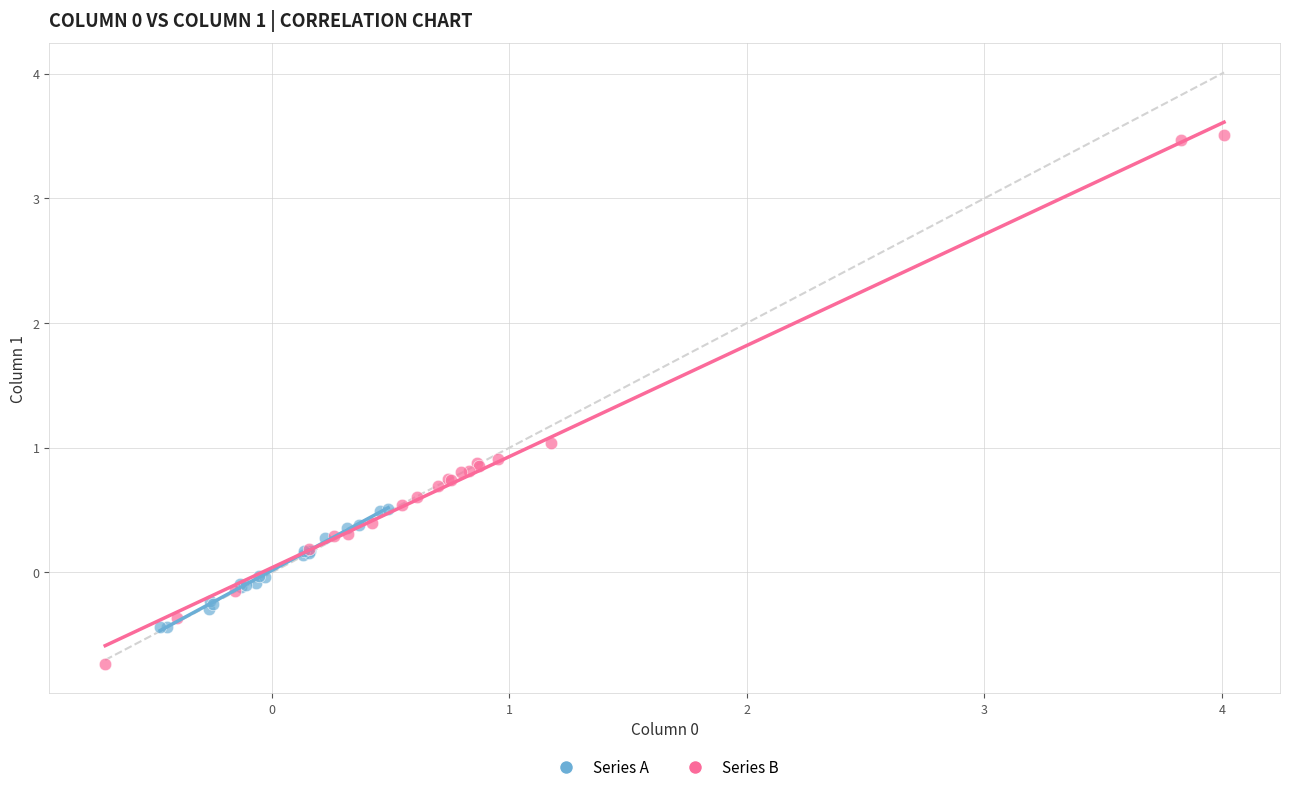

Which series contains the lowest Y value?

Series B